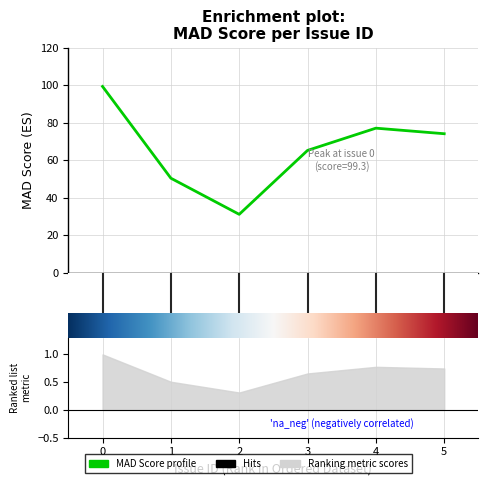

What is the change in value from 2 to 4?

+46.0